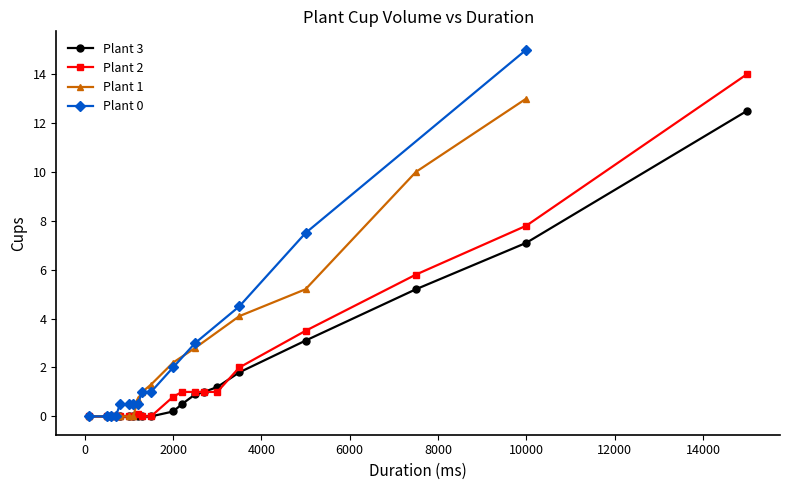

What position from the left is x?

1